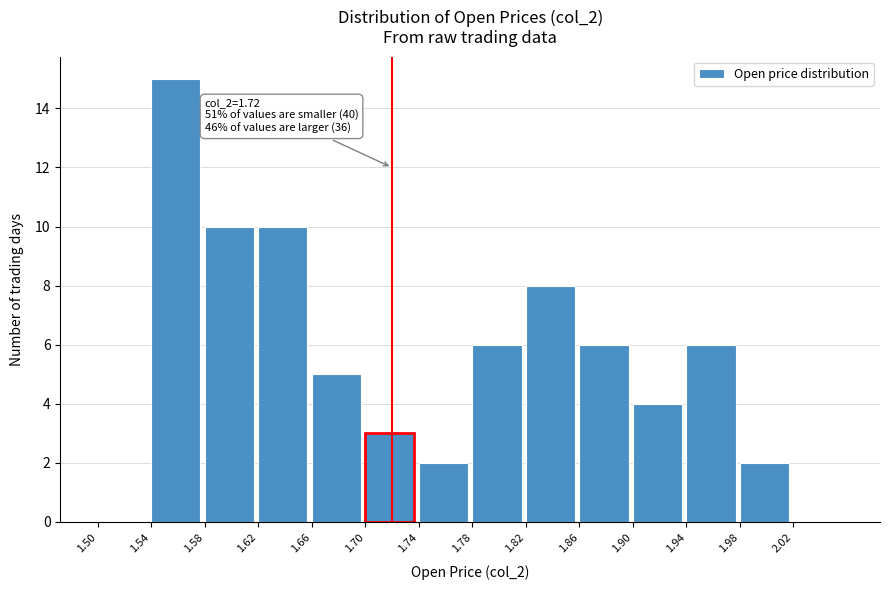

Which range on the x-axis has the tallest bar?

1.54 to 1.58